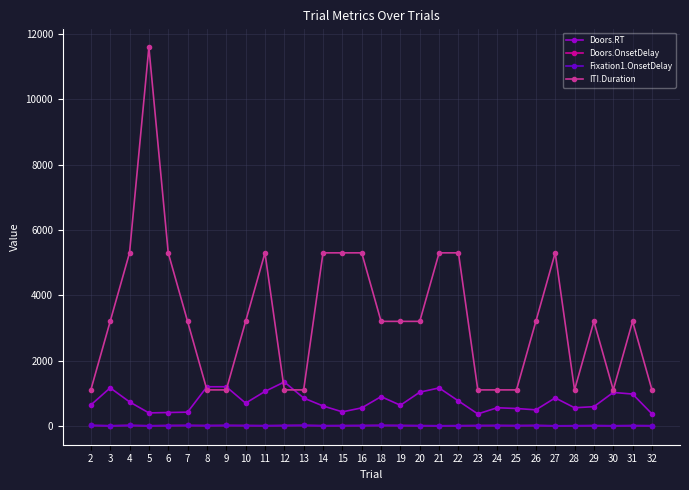

Which has a higher value, 27 or 26?

27